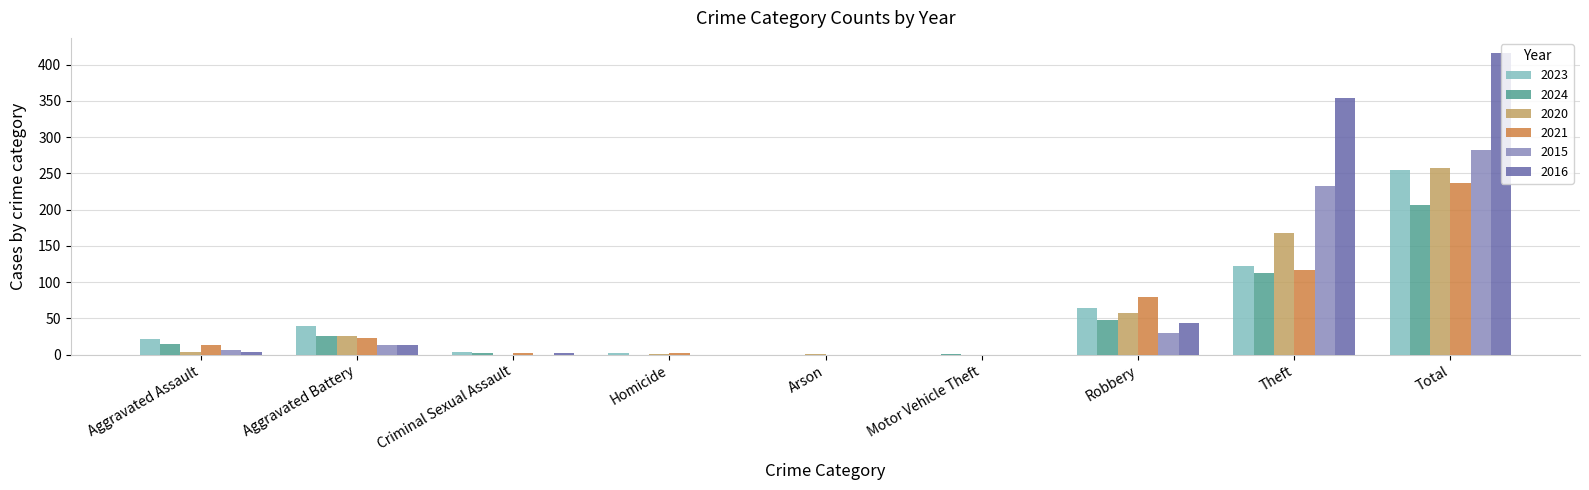

Count the number of data series in this chart.

6